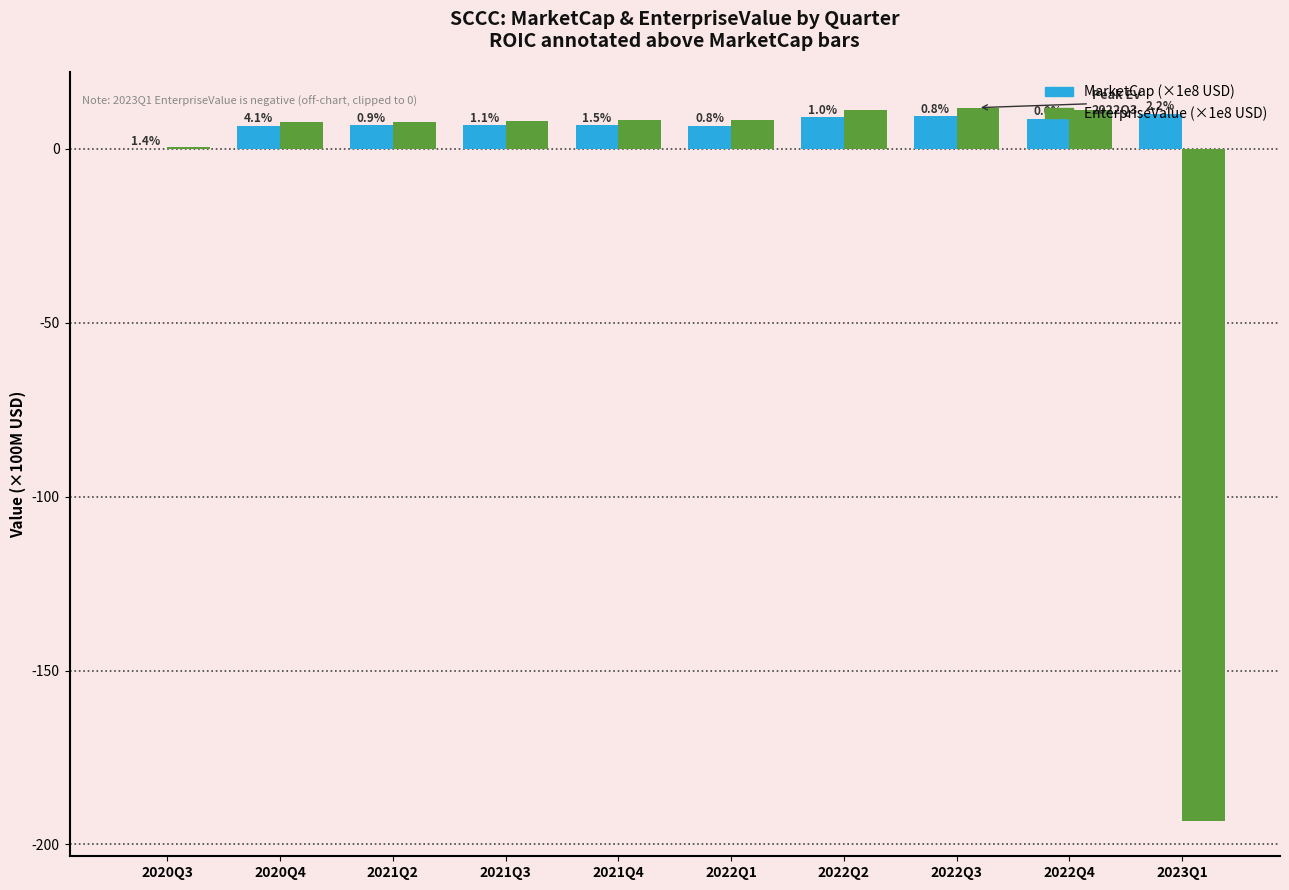

Reading left to right, extract all data points from this chart.

MarketCap (×1e8): 2020Q3=0.0	2020Q4=6.6	2021Q2=6.8	2021Q3=6.8	2021Q4=6.8	2022Q1=6.7	2022Q2=9.1	2022Q3=9.4	2022Q4=8.6	2023Q1=10.2
EnterpriseValue (×1e8): 2020Q3=0.6	2020Q4=7.8	2021Q2=7.6	2021Q3=8.0	2021Q4=8.2	2022Q1=8.2	2022Q2=11.2	2022Q3=11.9	2022Q4=11.2	2023Q1=-193.2